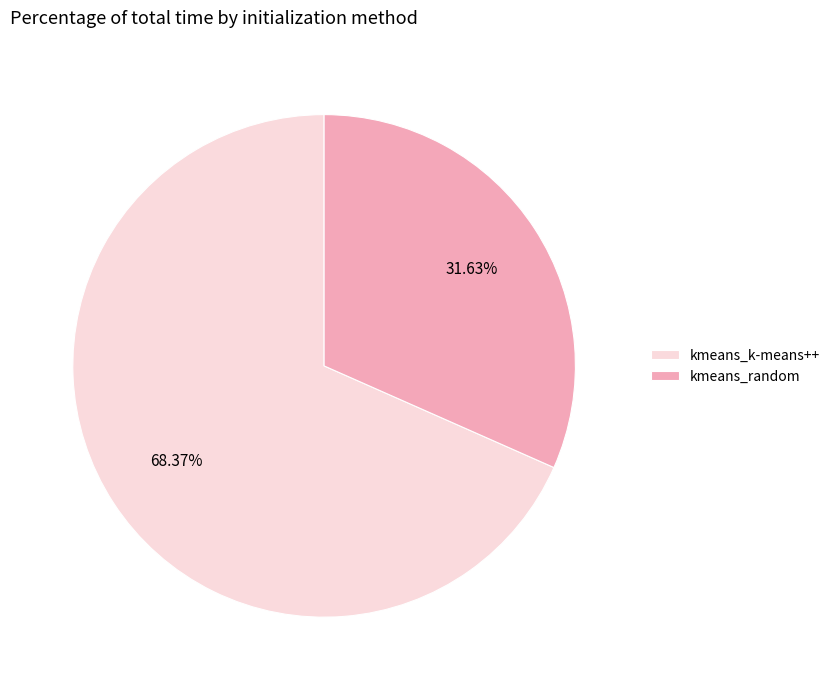

What is the ratio of the value at kmeans_random to the value at kmeans_k-means++?

0.5